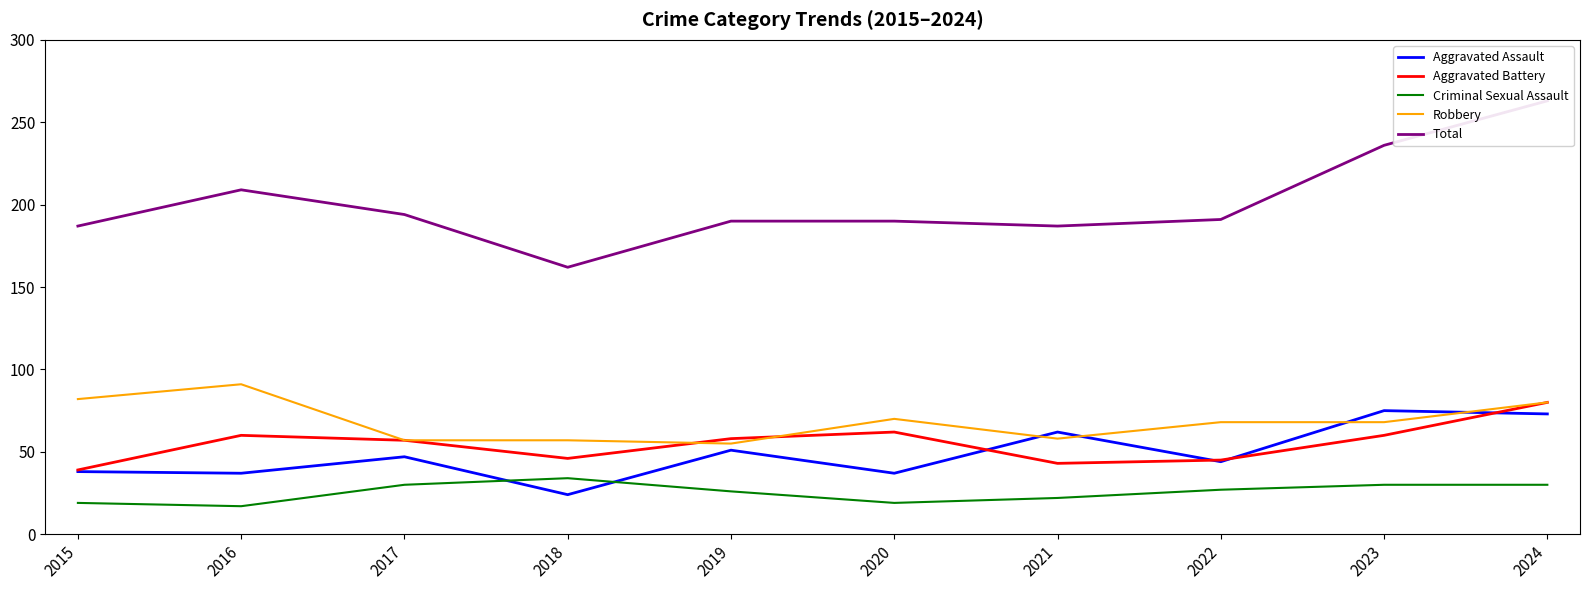

What are all the series names shown in the legend?

Aggravated Assault, Aggravated Battery, Criminal Sexual Assault, Robbery, Total